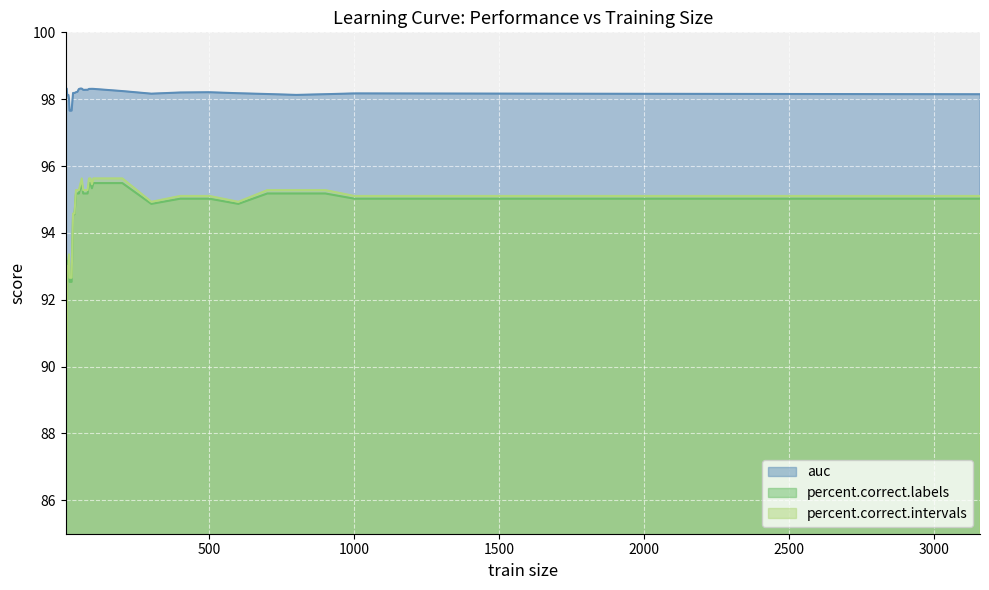

Which series has the widest spread of values?

percent.correct.intervals